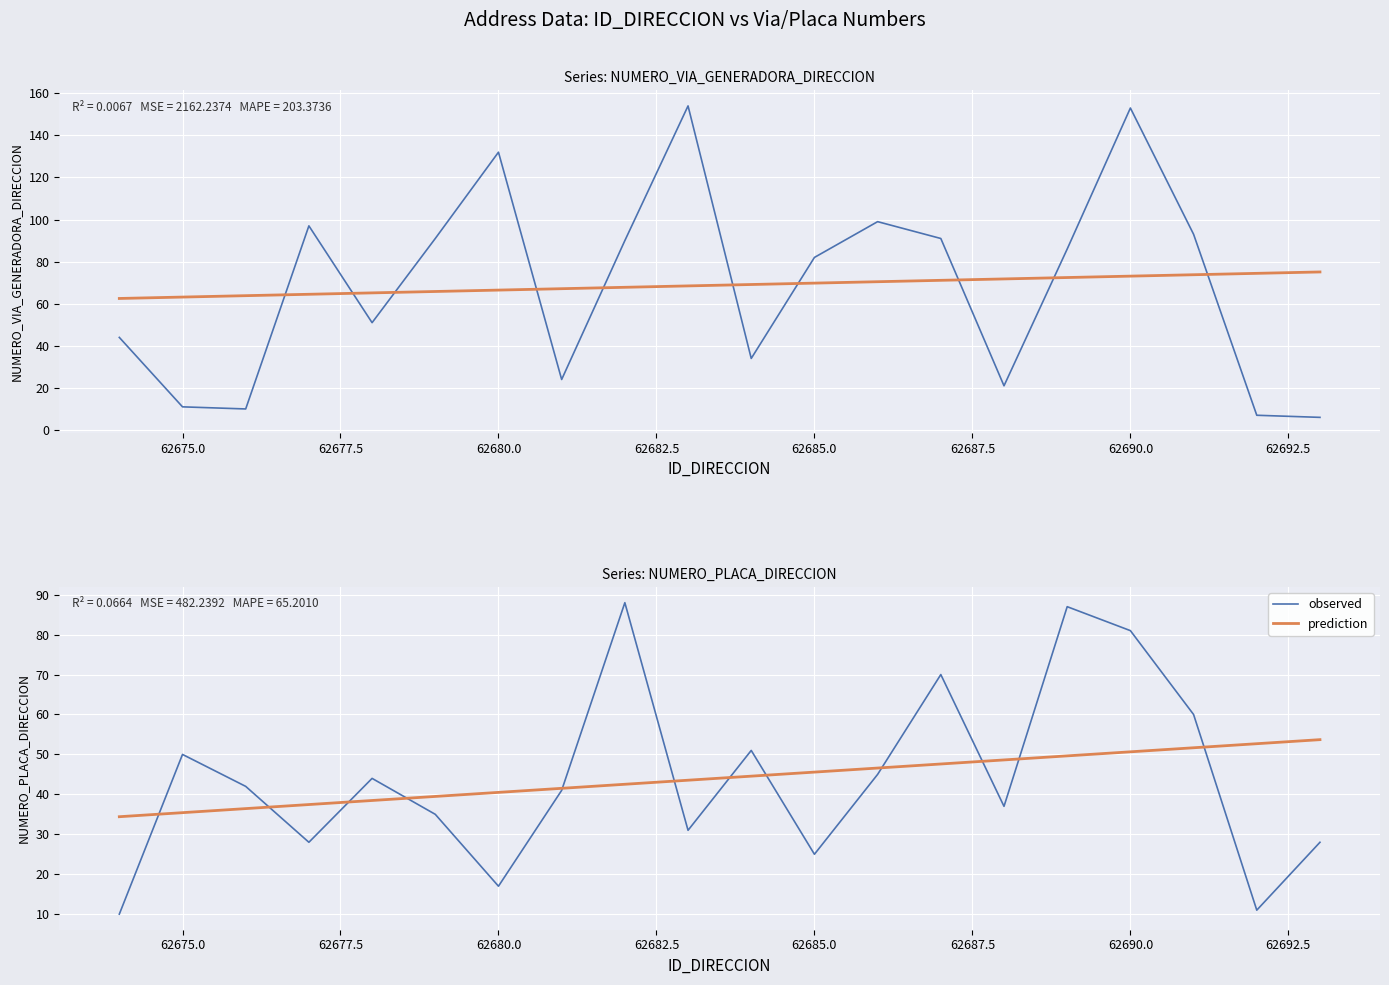

Reading right to left, what are all the values shown in this chart?

observed: 28.0	11.0	60.0	81.0	87.0	37.0	70.0	45.0	25.0	51.0	31.0	88.0	41.0	17.0	35.0	44.0	28.0	42.0	50.0	10.0
prediction: 53.7	52.7	51.7	50.7	49.6	48.6	47.6	46.6	45.6	44.6	43.5	42.5	41.5	40.5	39.5	38.5	37.4	36.4	35.4	34.4